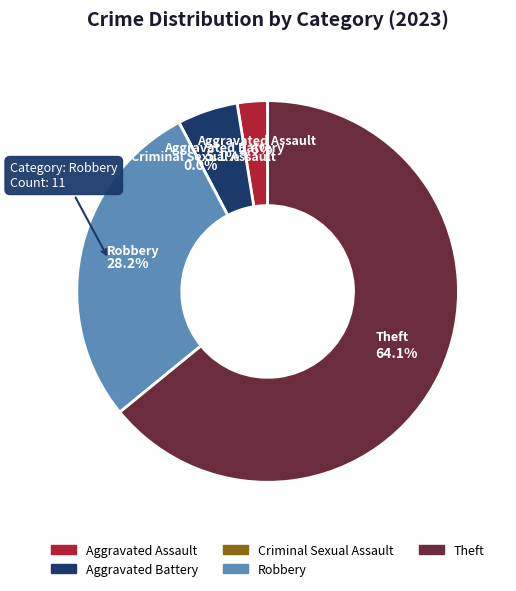

Is it true that Criminal Sexual Assault is 0% of the pie?

True